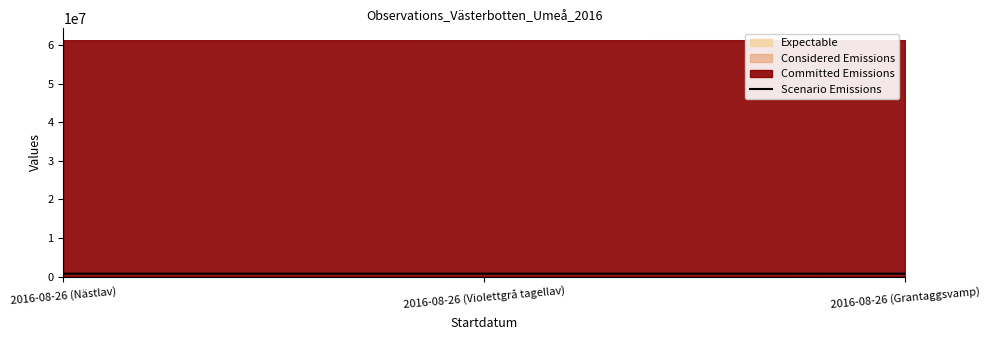

Does the chart have visible grid lines?

No